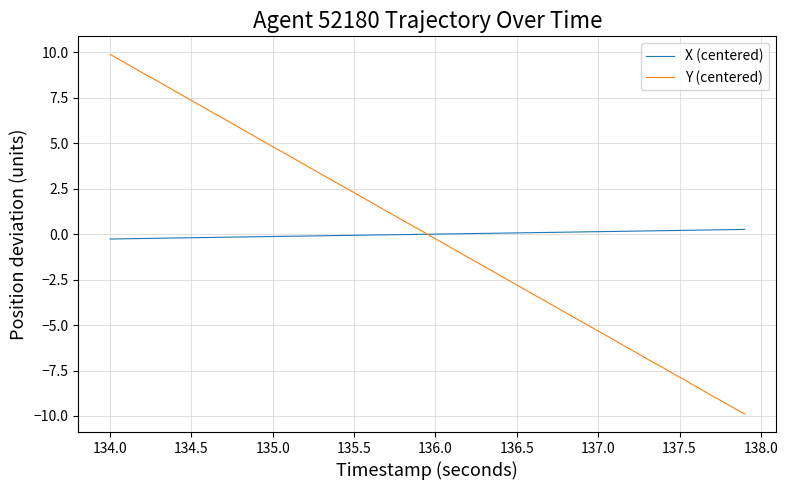

How many lines are shown in the chart?

2